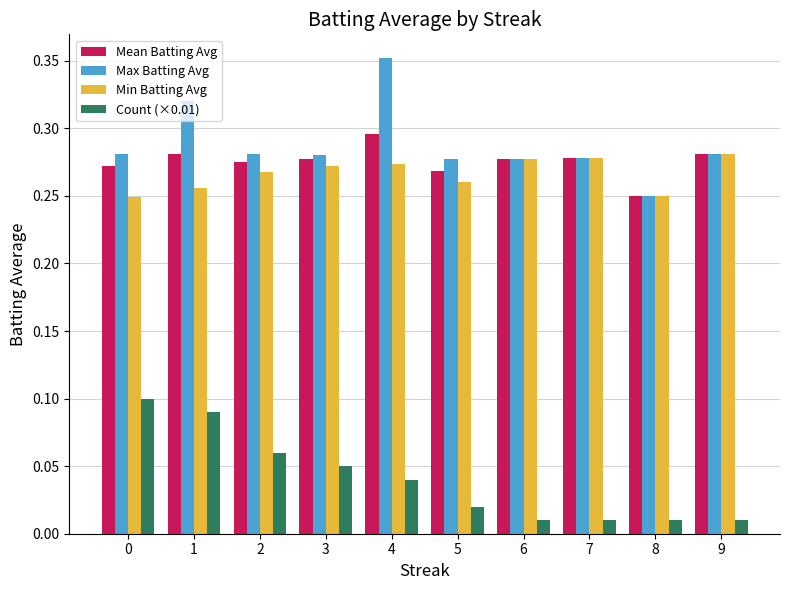

Is the value of Min Batting Avg at 3 greater than the value of Count (×0.01) at 4?

Yes